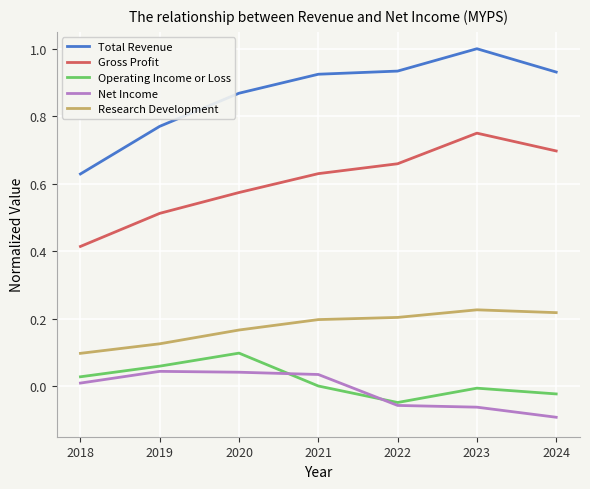

True or false: Gross Profit and Operating Income or Loss intersect in this chart.

False